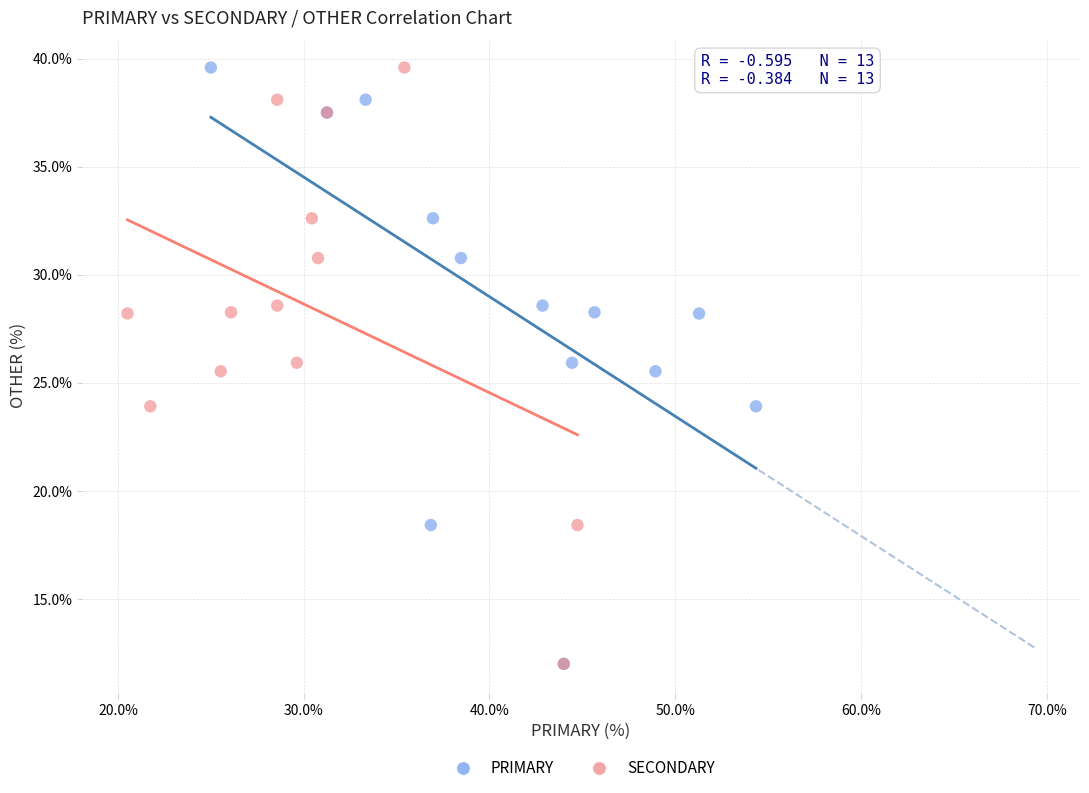

What are all the series names shown in the legend?

PRIMARY, SECONDARY